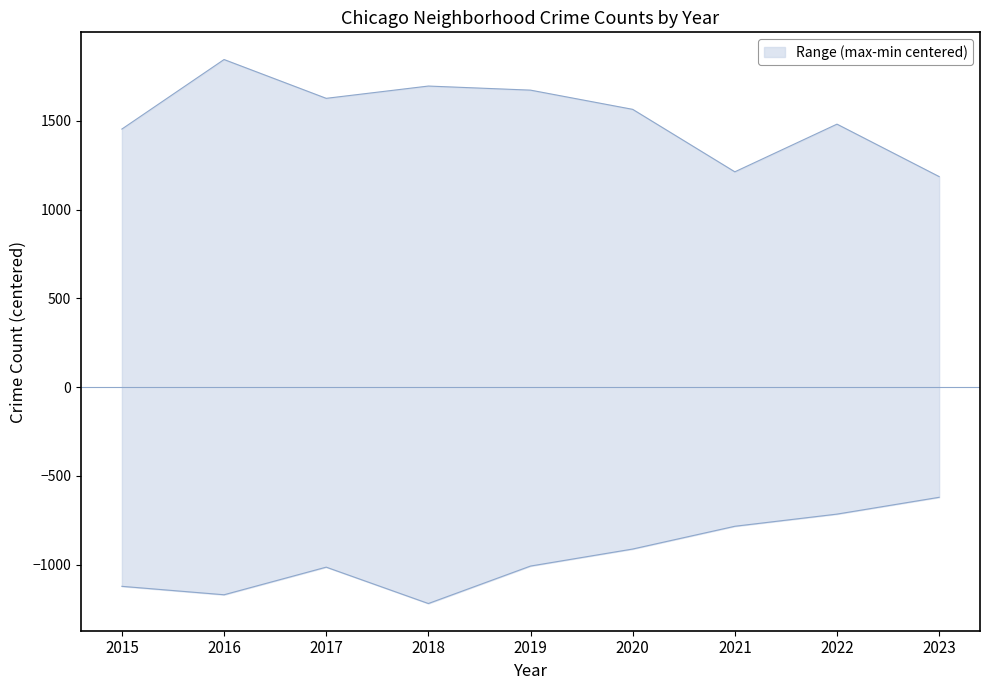

At which category is the sum across all series the highest?

2016